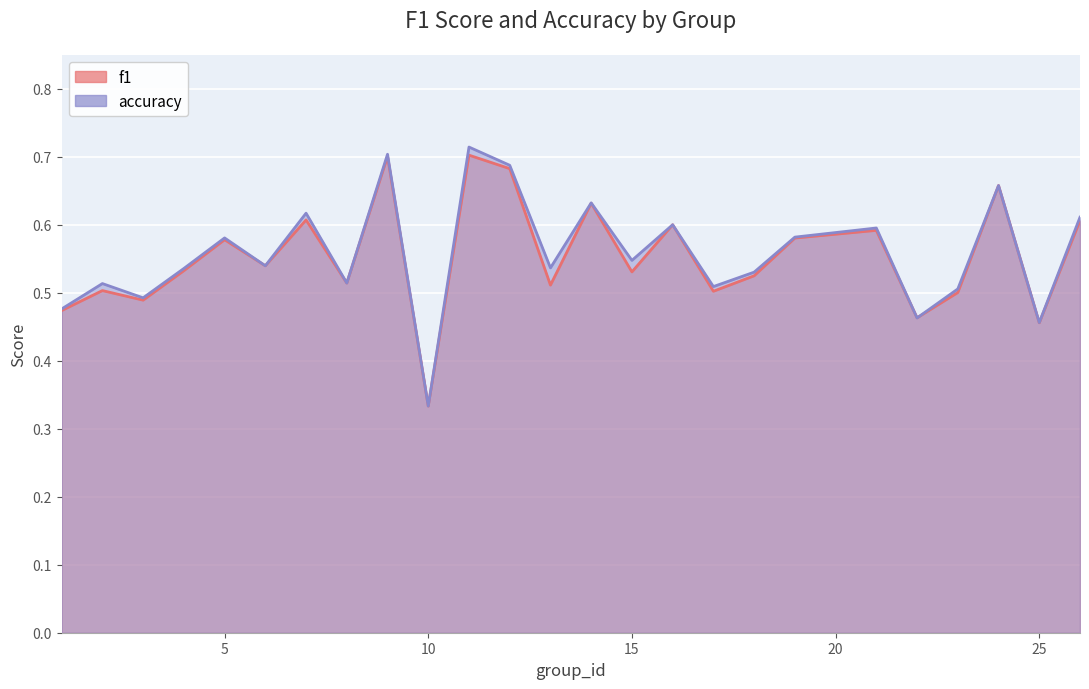

Reading left to right, what are all the values shown in this chart?

f1: 1=0.5	2=0.5	3=0.5	4=0.5	5=0.6	6=0.5	7=0.6	8=0.5	9=0.7	10=0.3	11=0.7	12=0.7	13=0.5	14=0.6	15=0.5	16=0.6	17=0.5	18=0.5	19=0.6	21=0.6	22=0.5	23=0.5	24=0.7	25=0.5	26=0.6
accuracy: 1=0.5	2=0.5	3=0.5	4=0.5	5=0.6	6=0.5	7=0.6	8=0.5	9=0.7	10=0.3	11=0.7	12=0.7	13=0.5	14=0.6	15=0.5	16=0.6	17=0.5	18=0.5	19=0.6	21=0.6	22=0.5	23=0.5	24=0.7	25=0.5	26=0.6